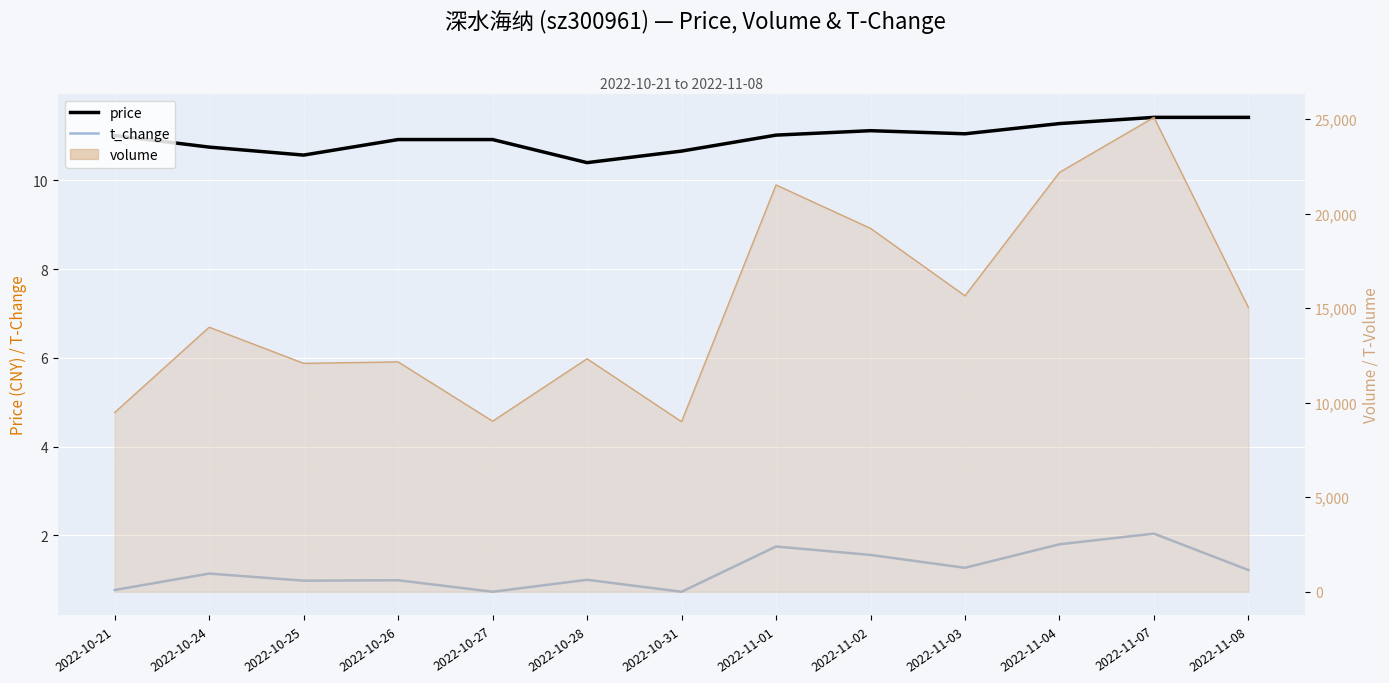

Which label corresponds to the smallest value in the chart?

2022-10-27